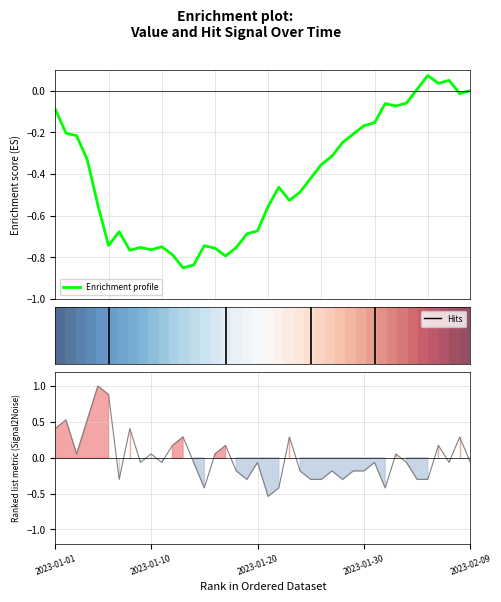

What is the average value of the Enrichment profile series?

-0.4